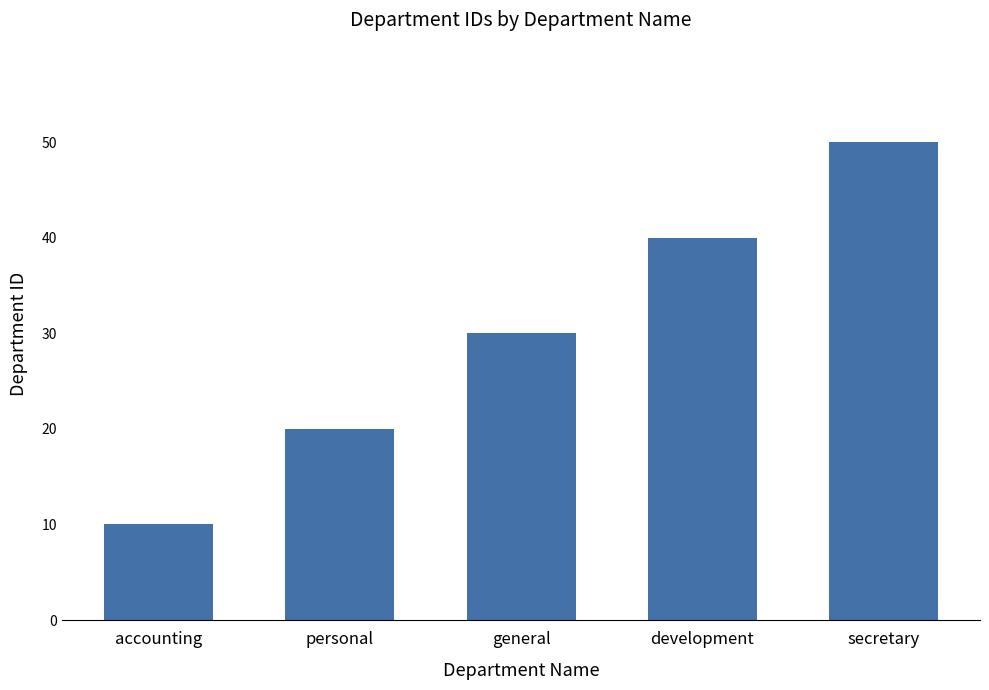

How many data points are less than 30?

2